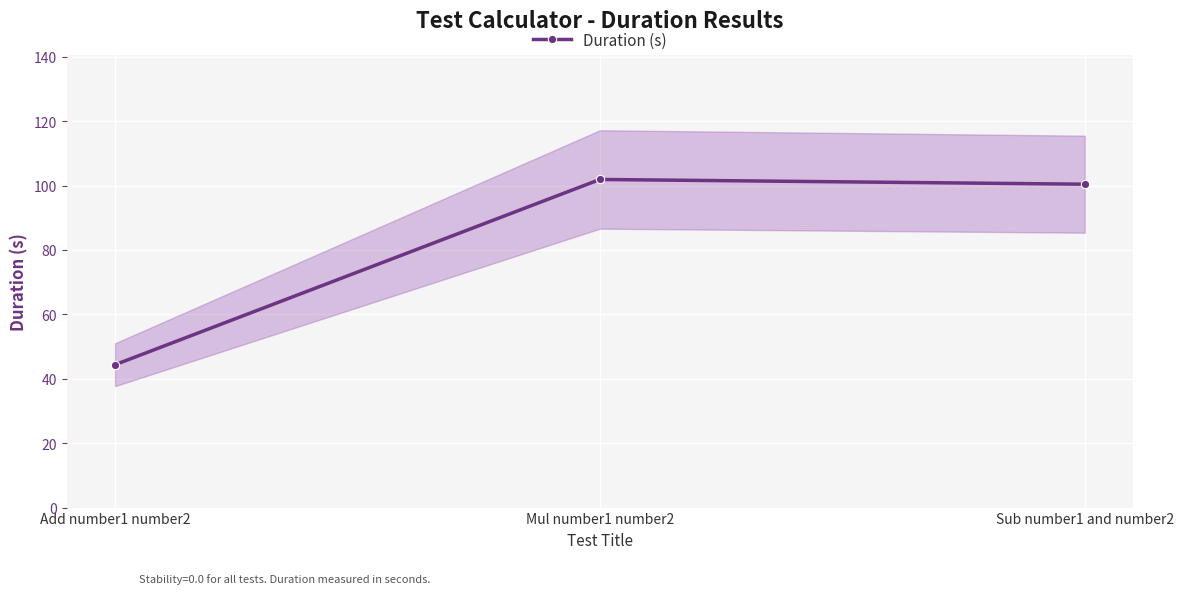

Reading left to right, extract all data points from this chart.

44.4	101.9	100.4